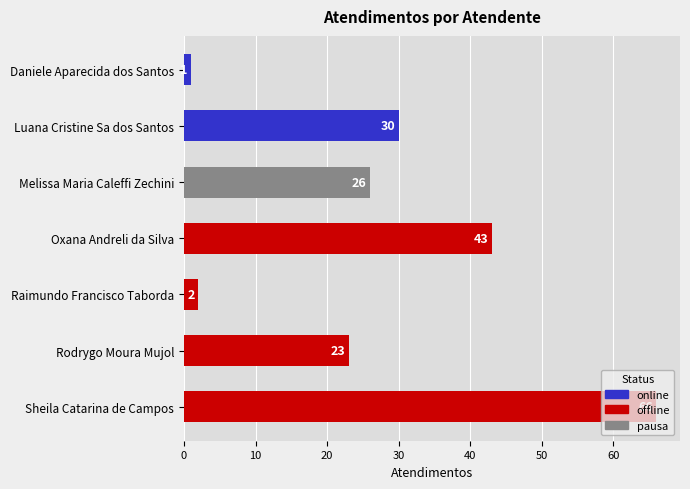

What is the difference between the second highest and second lowest values?

41